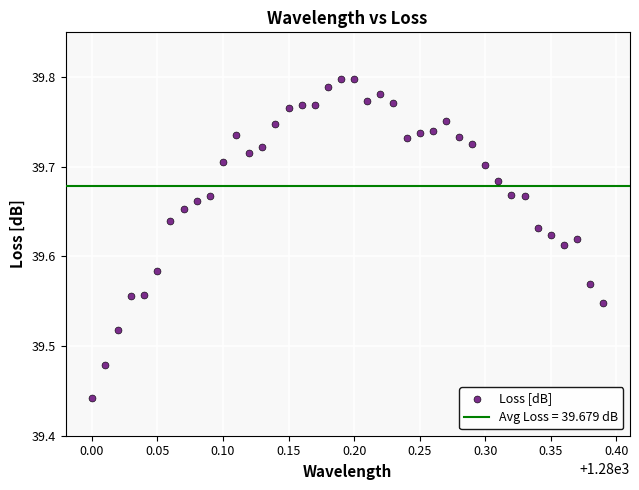

What is the range of Y values (max minus min)?

0.4